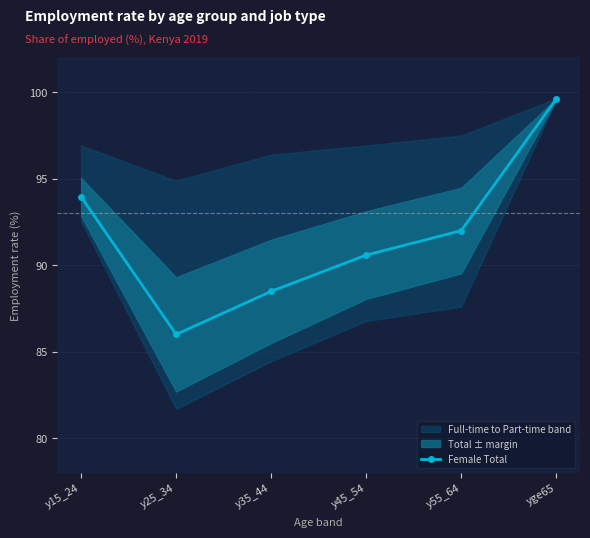

Reading right to left, list all the values displayed in this chart.

yge65=99.6	y55_64=92.0	y45_54=90.6	y35_44=88.5	y25_34=86.0	y15_24=93.9